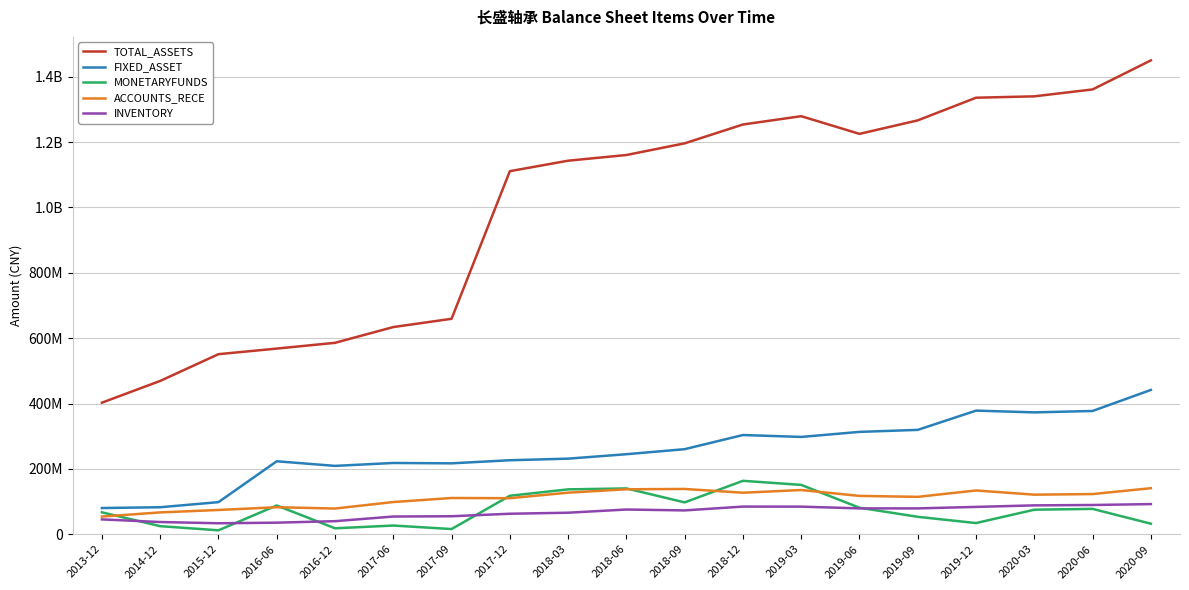

Is the value of FIXED_ASSET at 2019-03 greater than the value of TOTAL_ASSETS at 2019-09?

No